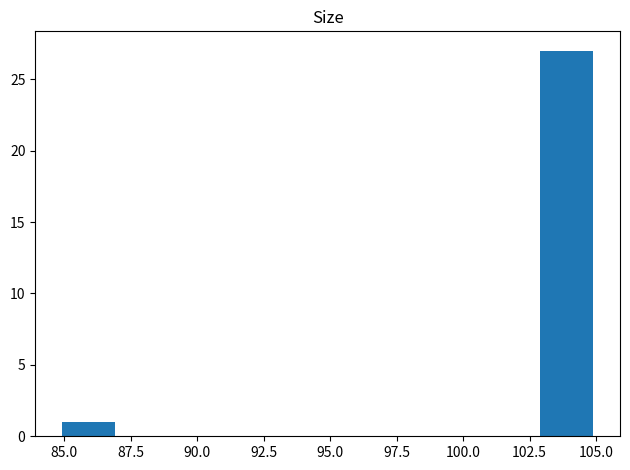

Read against the x-axis, roughly where is the centre of the tallest bar?

104.0